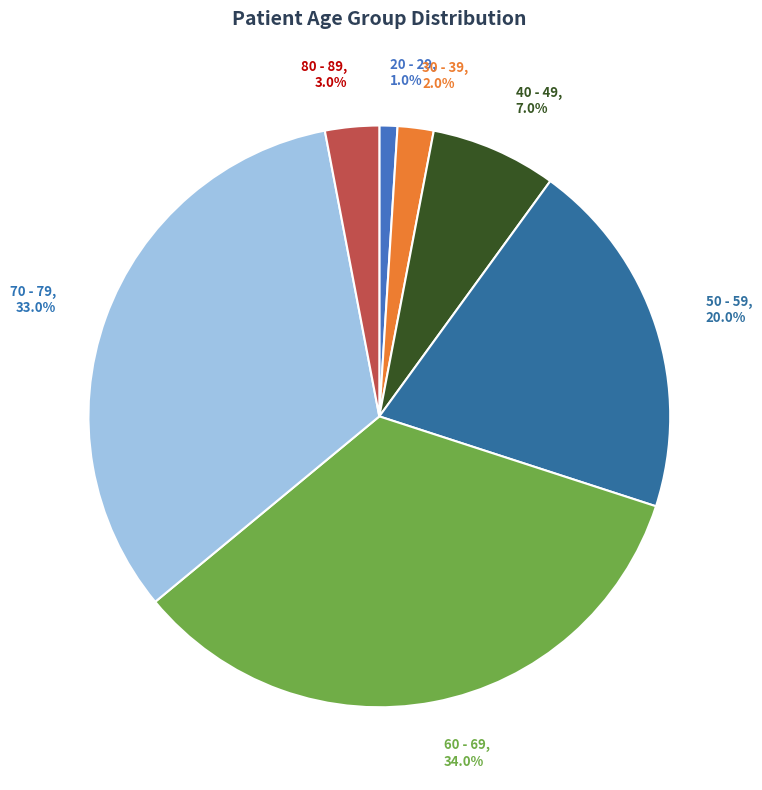

Which has a higher value, 60 - 69 or 50 - 59?

60 - 69